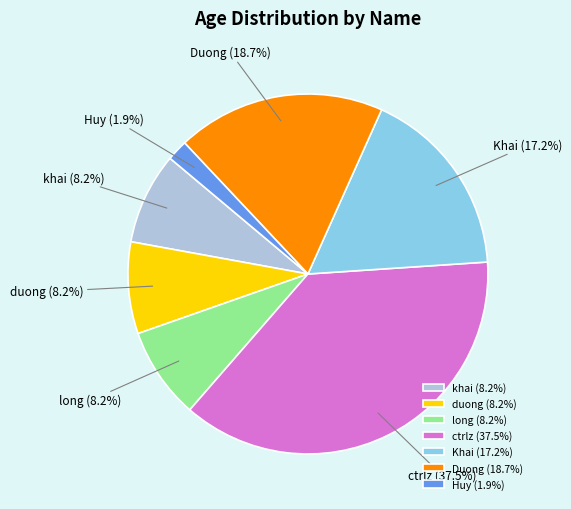

To the nearest percent, what is the average slice percentage?

14%